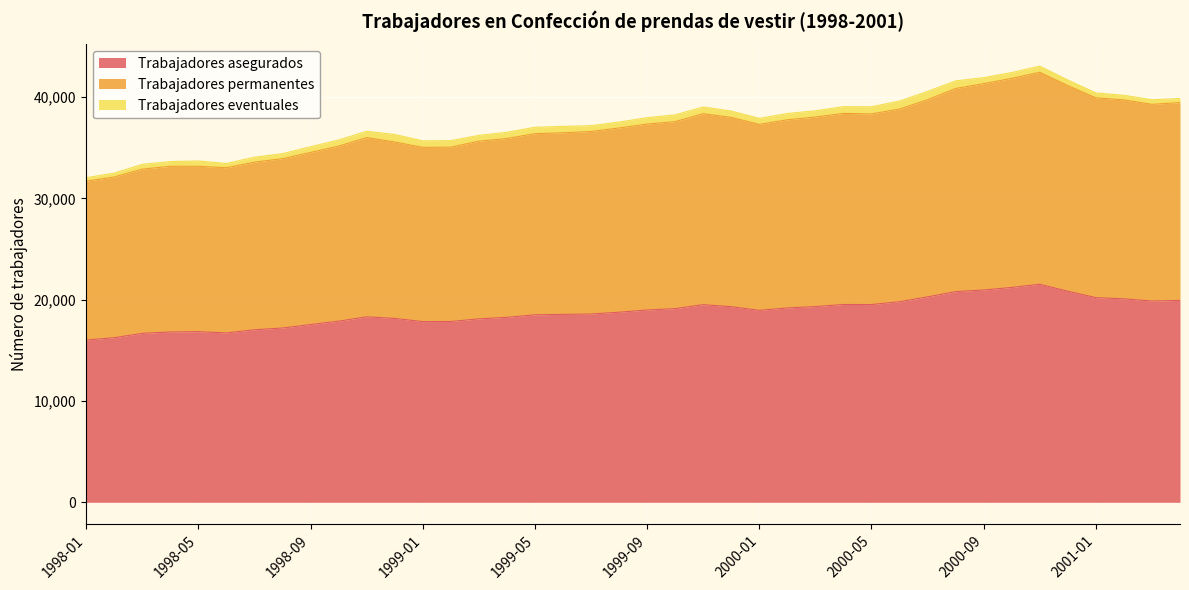

How many data points in Trabajadores permanentes are less than 37319?

20